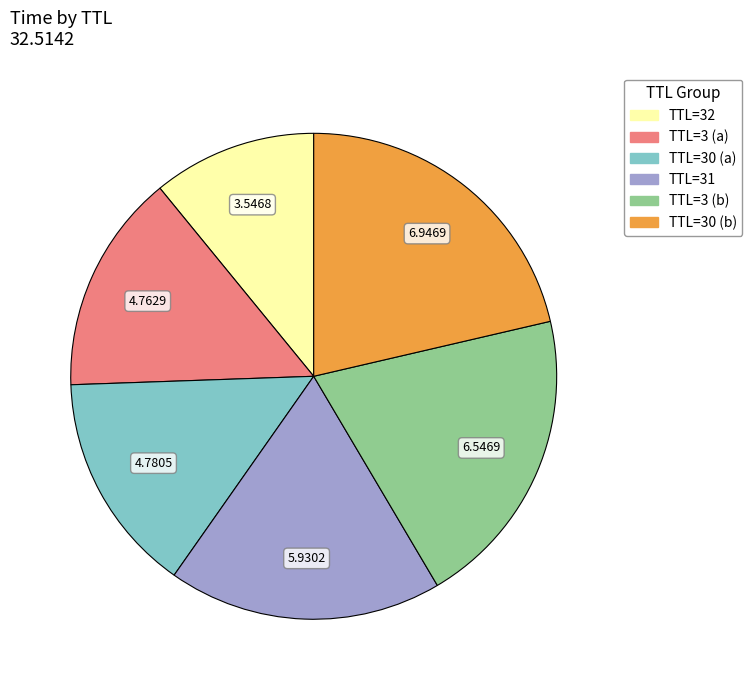

Is there any slice that represents more than half of the pie?

No